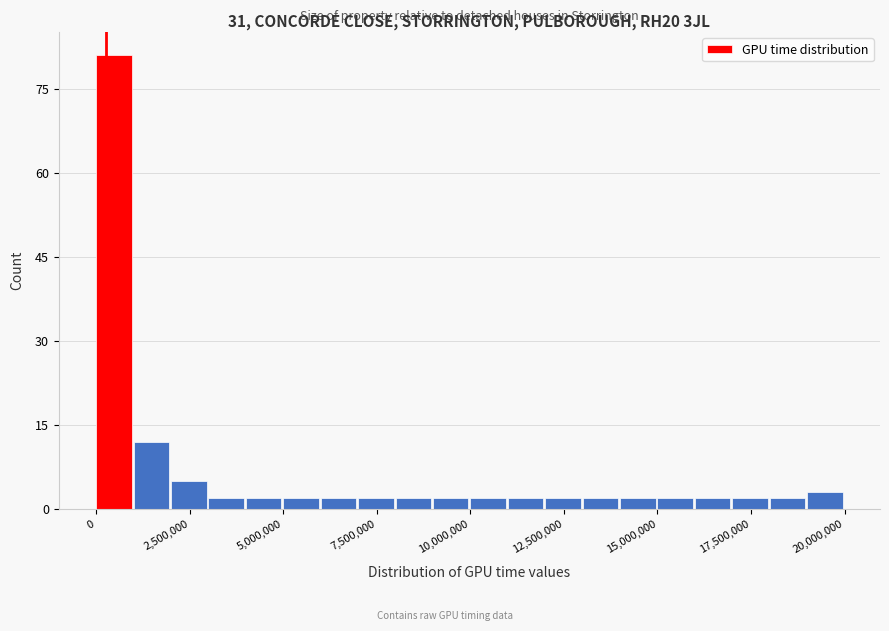

Read against the x-axis, roughly where is the centre of the tallest bar?

500000